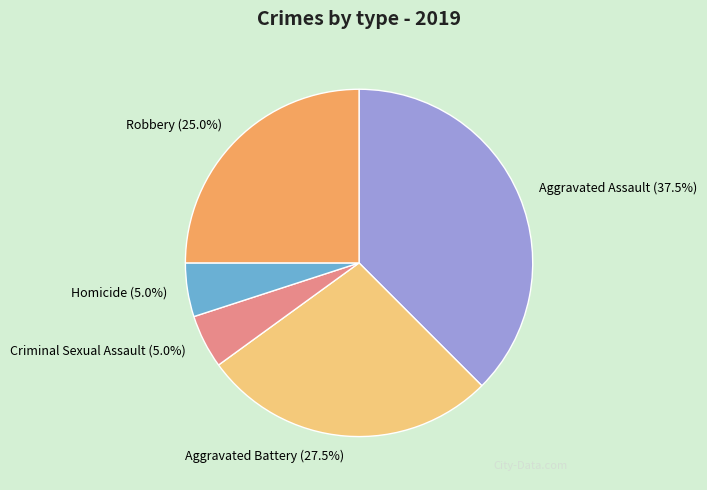

To the nearest percent, what percentage of the pie is Robbery?

25%